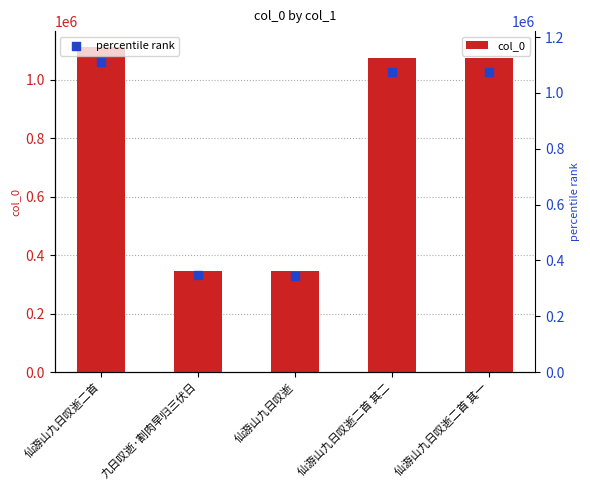

Which series contains the highest Y value?

col_0